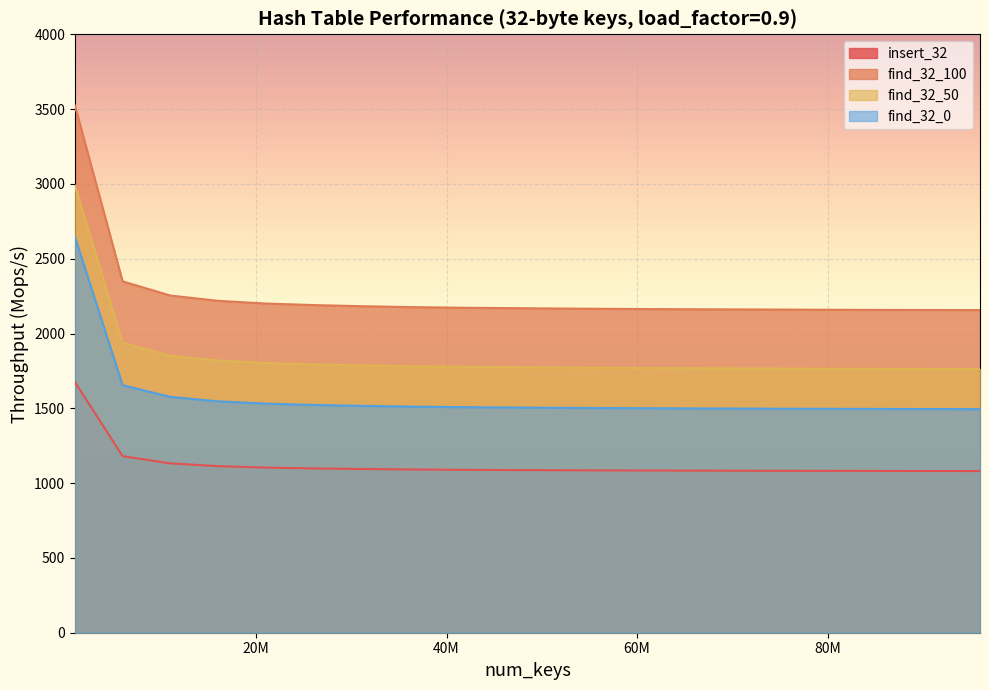

Which series has the largest total across all categories?

find_32_100